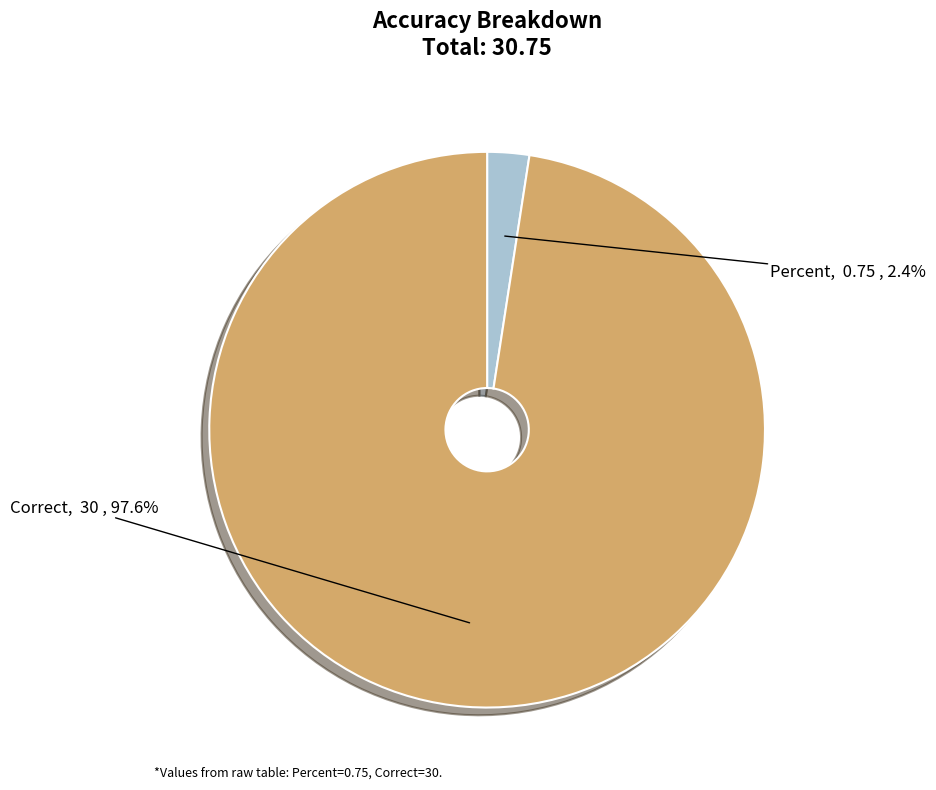

Does any single category account for the majority?

Yes